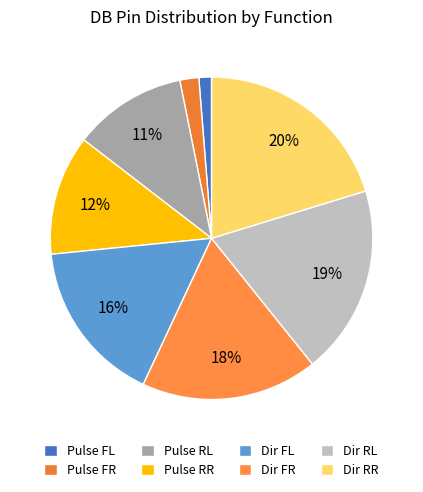

Rank the categories by value from highest to lowest.

Dir RR, Dir RL, Dir FR, Dir FL, Pulse RR, Pulse RL, Pulse FR, Pulse FL